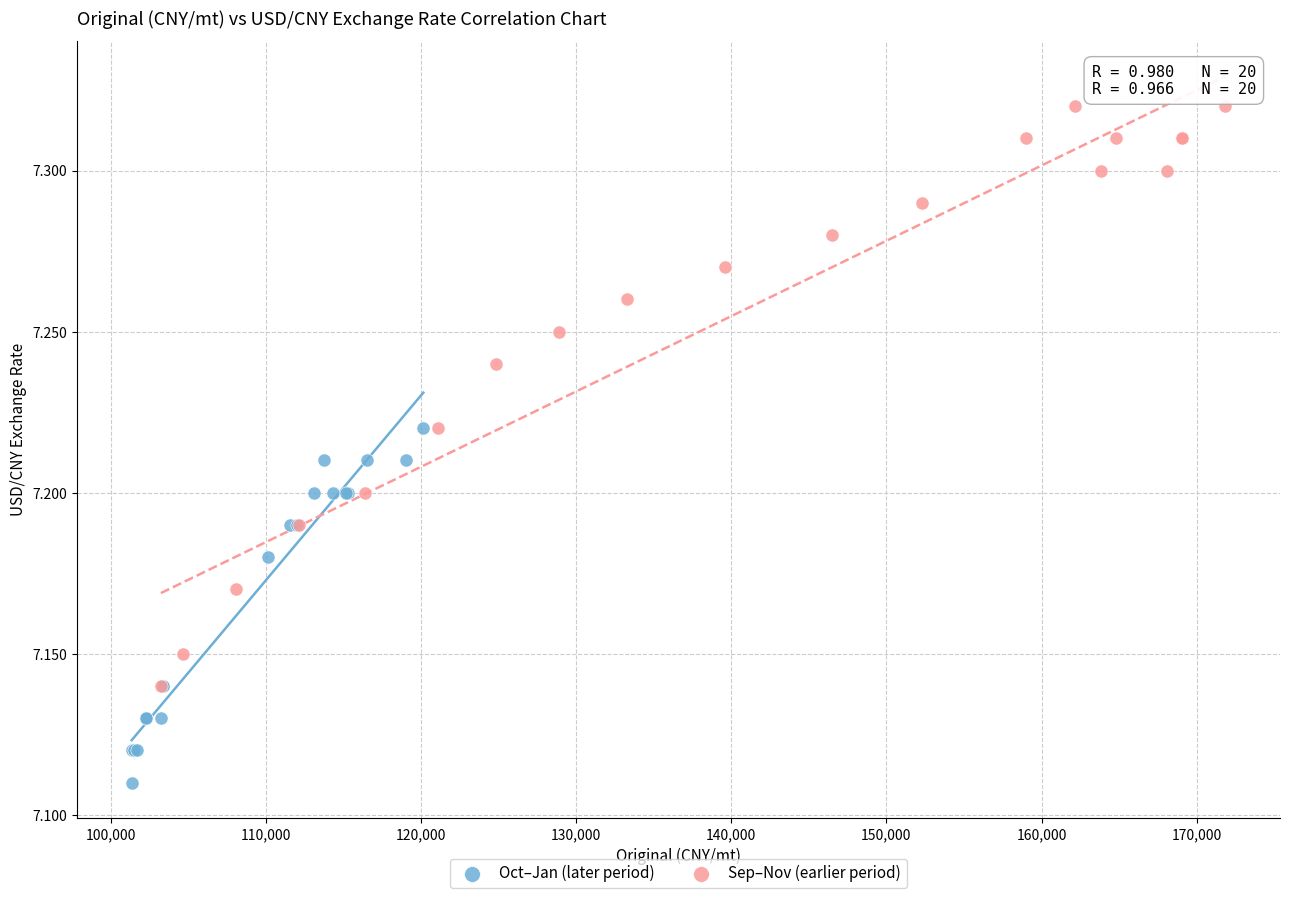

Which series contains the highest Y value?

Sep–Nov (earlier period)